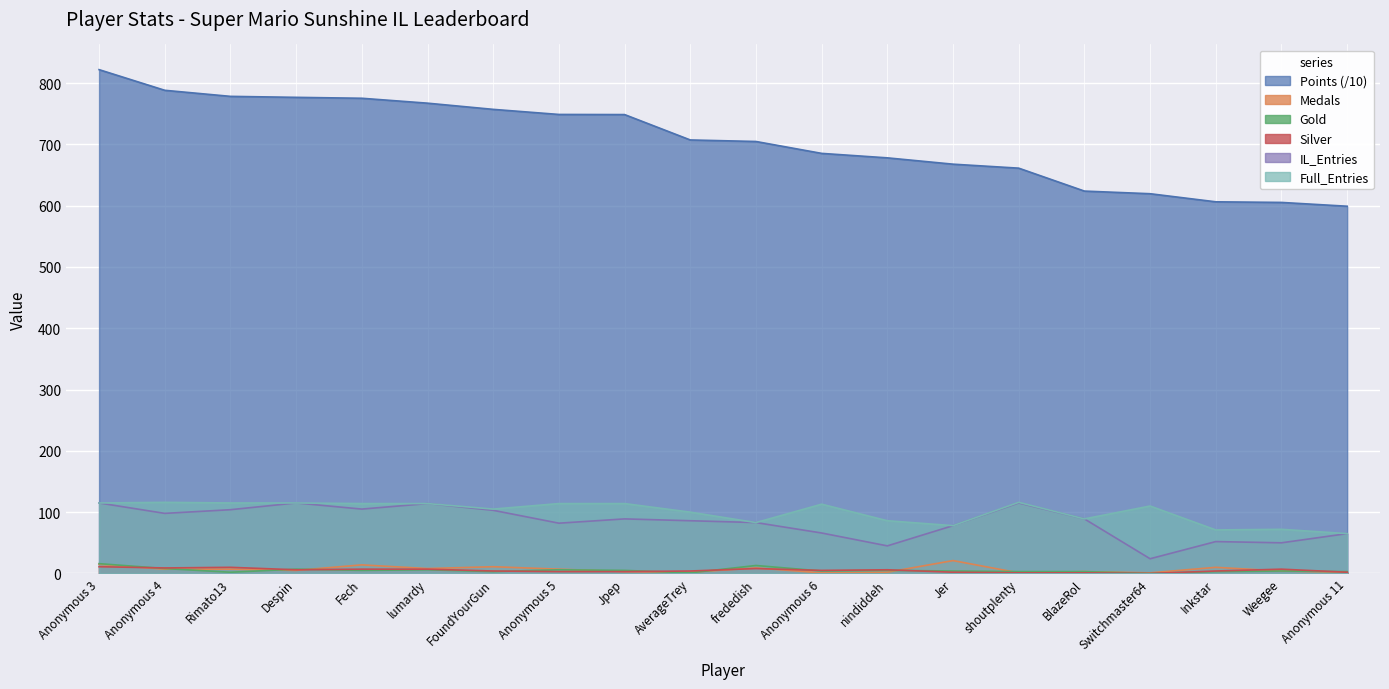

How many data points in Gold are less than 4?

8